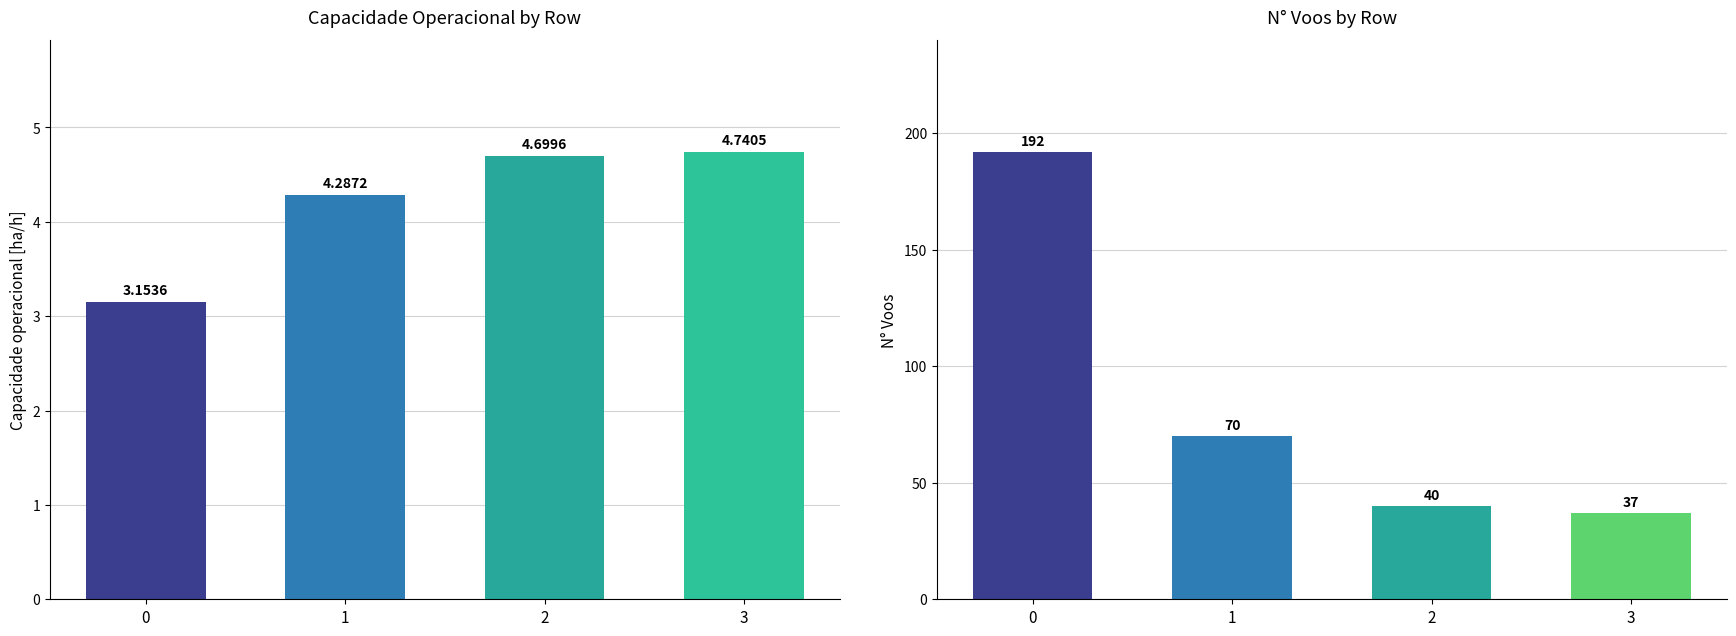

Reading left to right, what are all the values shown in this chart?

Capacidade operacional [ha/h]: 0=3.2	1=4.3	2=4.7	3=4.7
N° Voos: 0=192.0	1=70.0	2=40.0	3=37.0